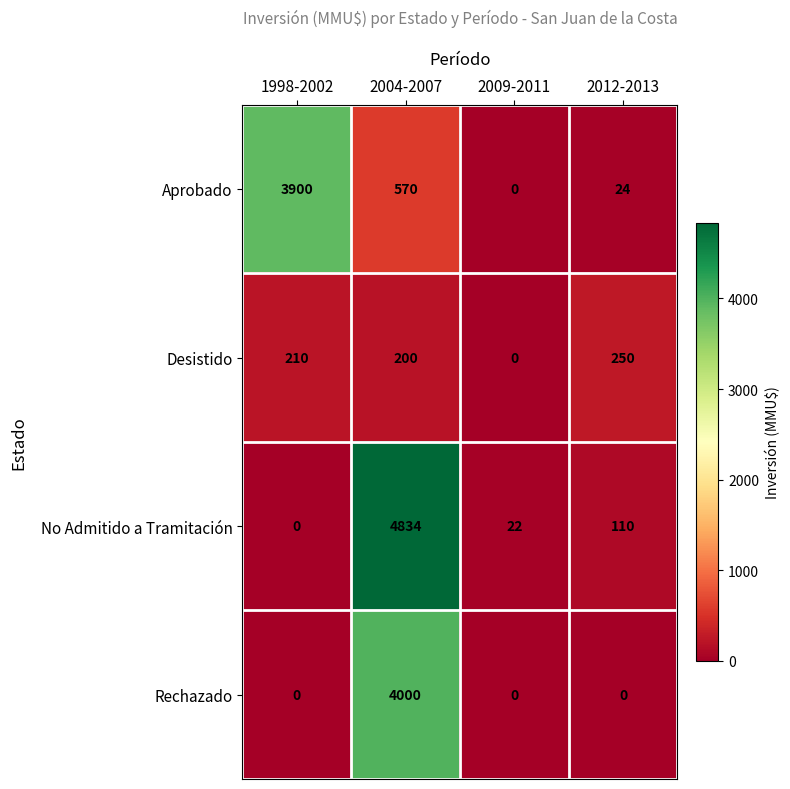

Reading left to right, what are all the values shown in this chart?

Aprobado: 1998-2002=3900	2004-2007=570	2009-2011=0	2012-2013=24
Desistido: 1998-2002=210	2004-2007=200	2009-2011=0	2012-2013=250
No Admitido a Tramitación: 1998-2002=0	2004-2007=4834	2009-2011=22	2012-2013=110
Rechazado: 1998-2002=0	2004-2007=4000	2009-2011=0	2012-2013=0